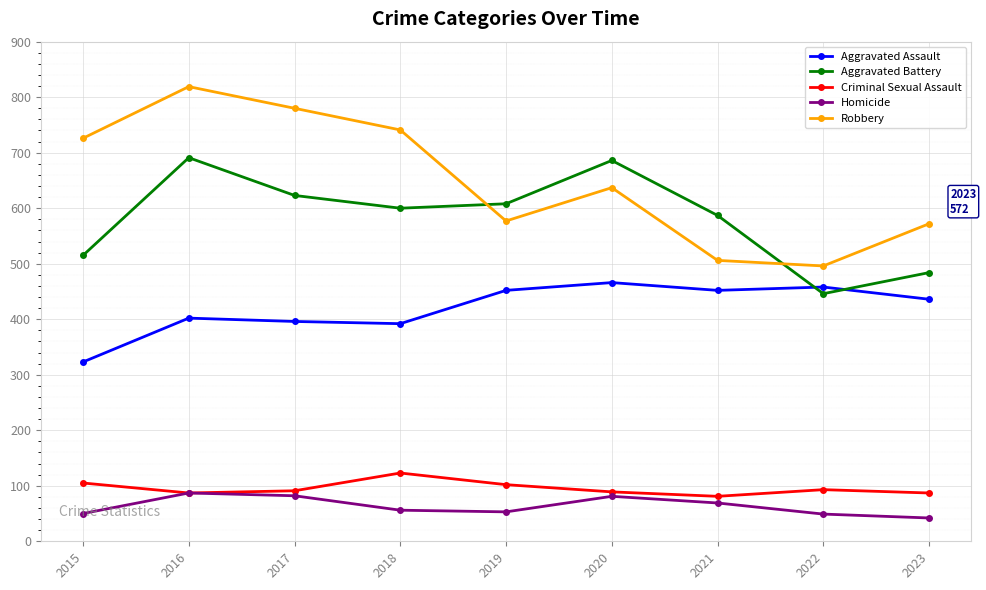

Where is the first local maximum for Criminal Sexual Assault?

2018